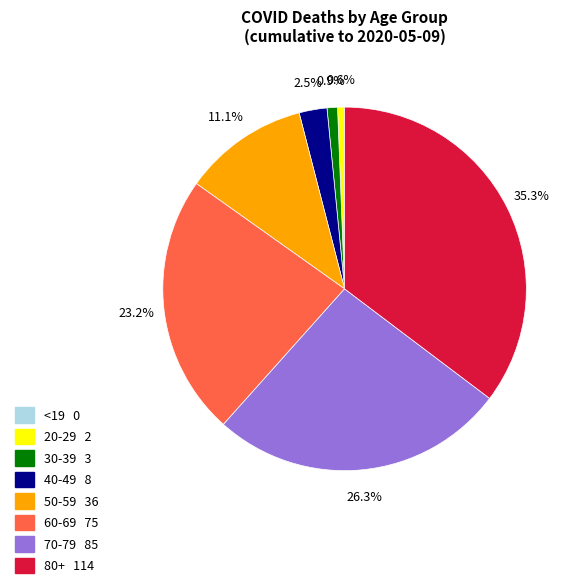

Is there any slice that represents more than half of the pie?

No